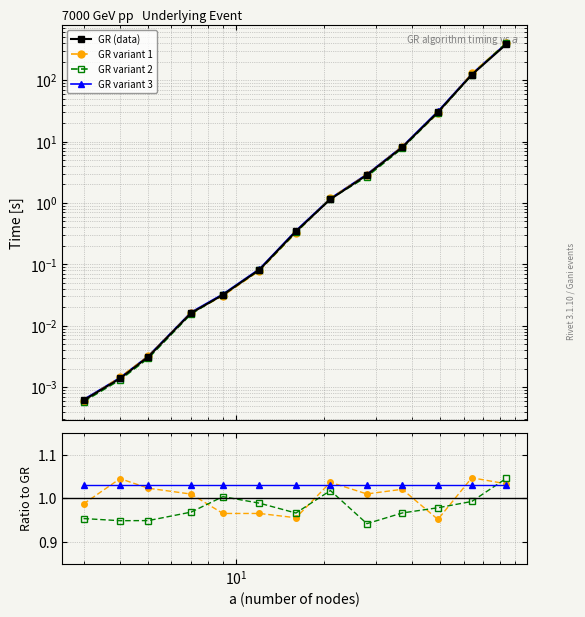

What is the maximum value for GR variant 1?

1.0